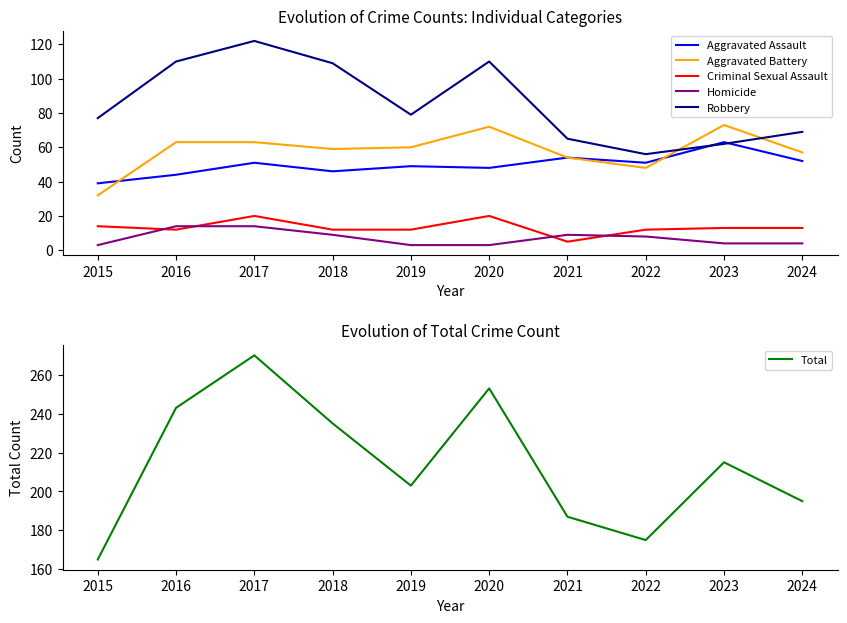

Which category has the highest value in the Robbery series?

2017